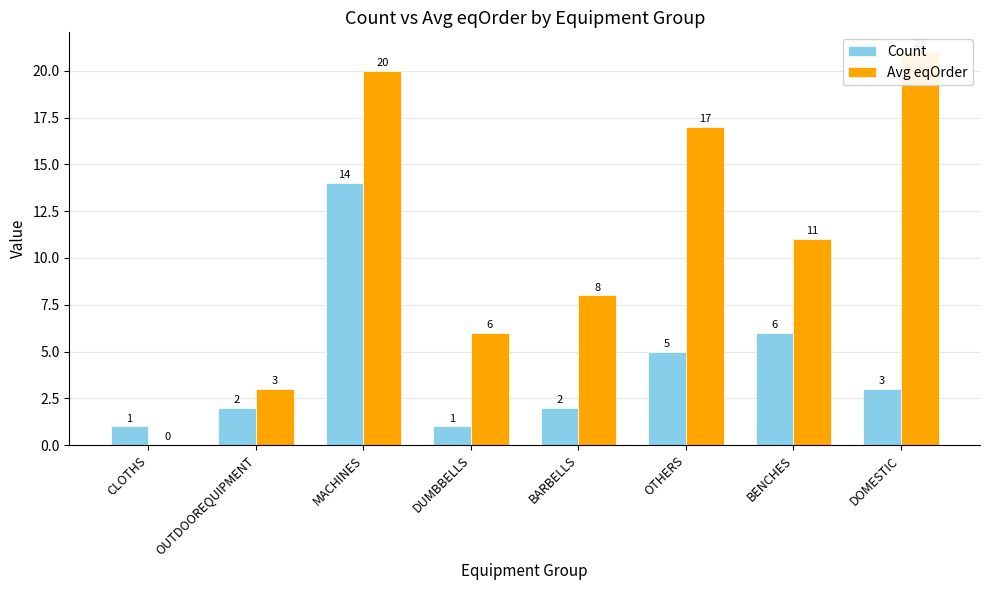

What is the label of the 1st bar from the left?

CLOTHS